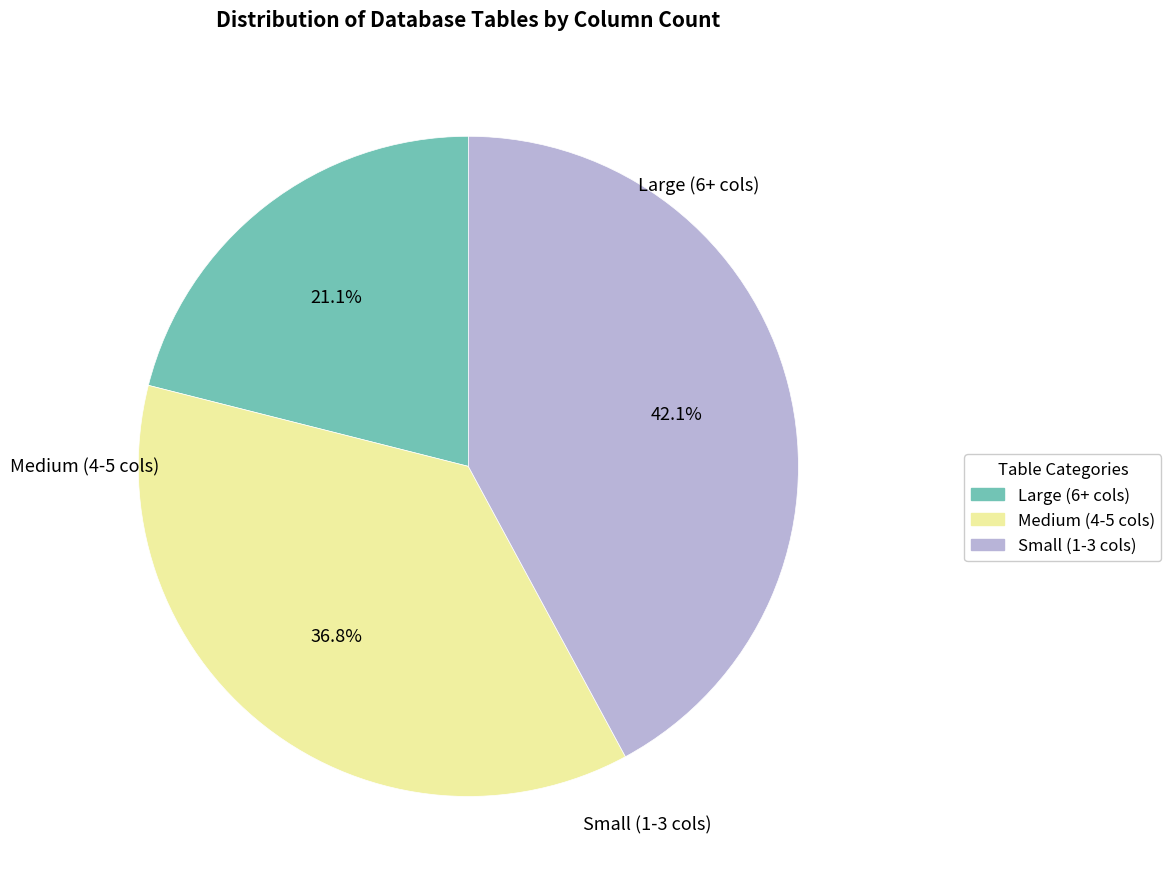

Does any single category account for the majority?

No